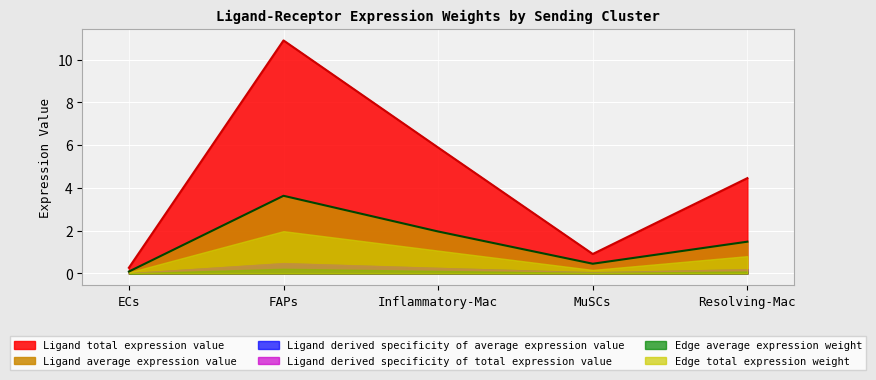

Is the value of Ligand total expression value at Resolving-Mac greater than the value of Edge average expression weight at Inflammatory-Mac?

Yes